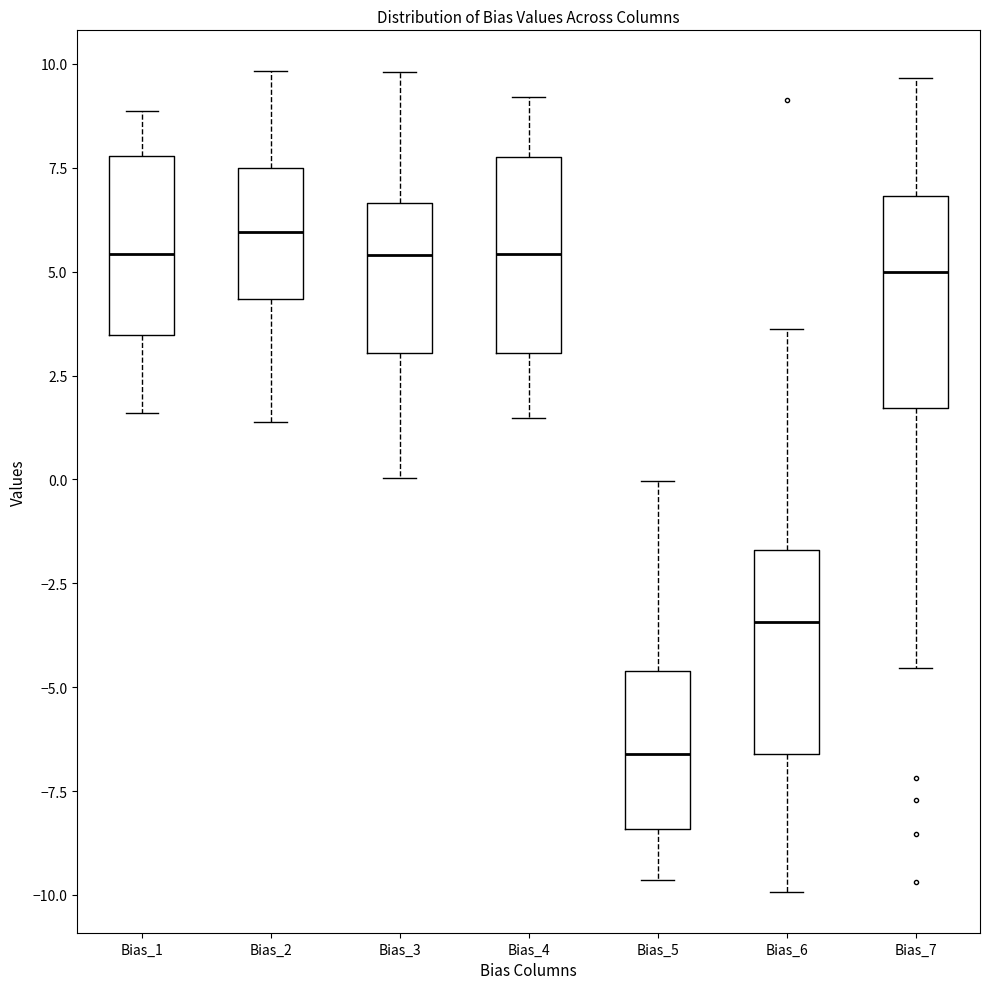

Reading left to right, read every box against the y-axis: the position of its median line, the range the box covers, and the ends of its whiskers. The values are not printed on the chart, so give them approximately, as read against the axis.

Bias_1: median 5.5, box 3.5 to 8.0, whiskers 1.5 to 9.0
Bias_2: median 6.0, box 4.5 to 7.5, whiskers 1.5 to 10.0
Bias_3: median 5.5, box 3.0 to 6.5, whiskers 0.0 to 10.0
Bias_4: median 5.5, box 3.0 to 8.0, whiskers 1.5 to 9.0
Bias_5: median -6.5, box -8.5 to -4.5, whiskers -9.5 to 0.0
Bias_6: median -3.5, box -6.5 to -1.5, whiskers -10.0 to 3.5
Bias_7: median 5.0, box 1.5 to 7.0, whiskers -4.5 to 9.5